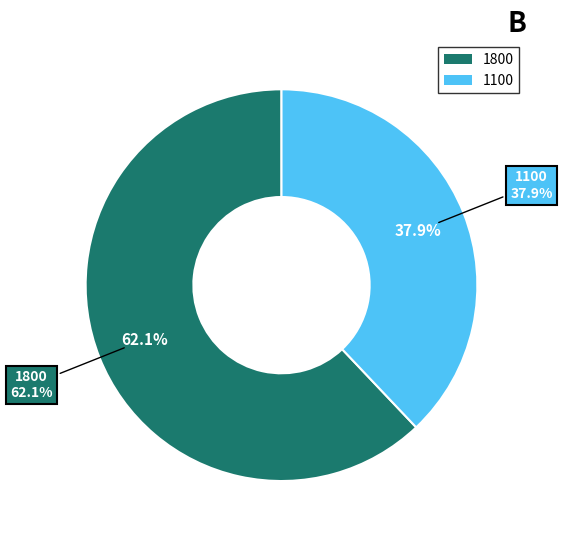

Rank the categories by value from highest to lowest.

1800, 1100